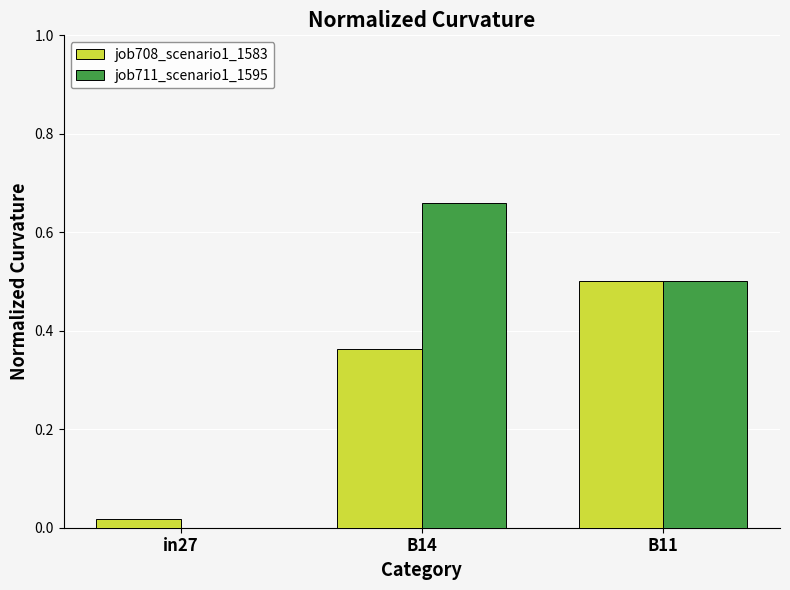

How many series are shown in this chart?

2